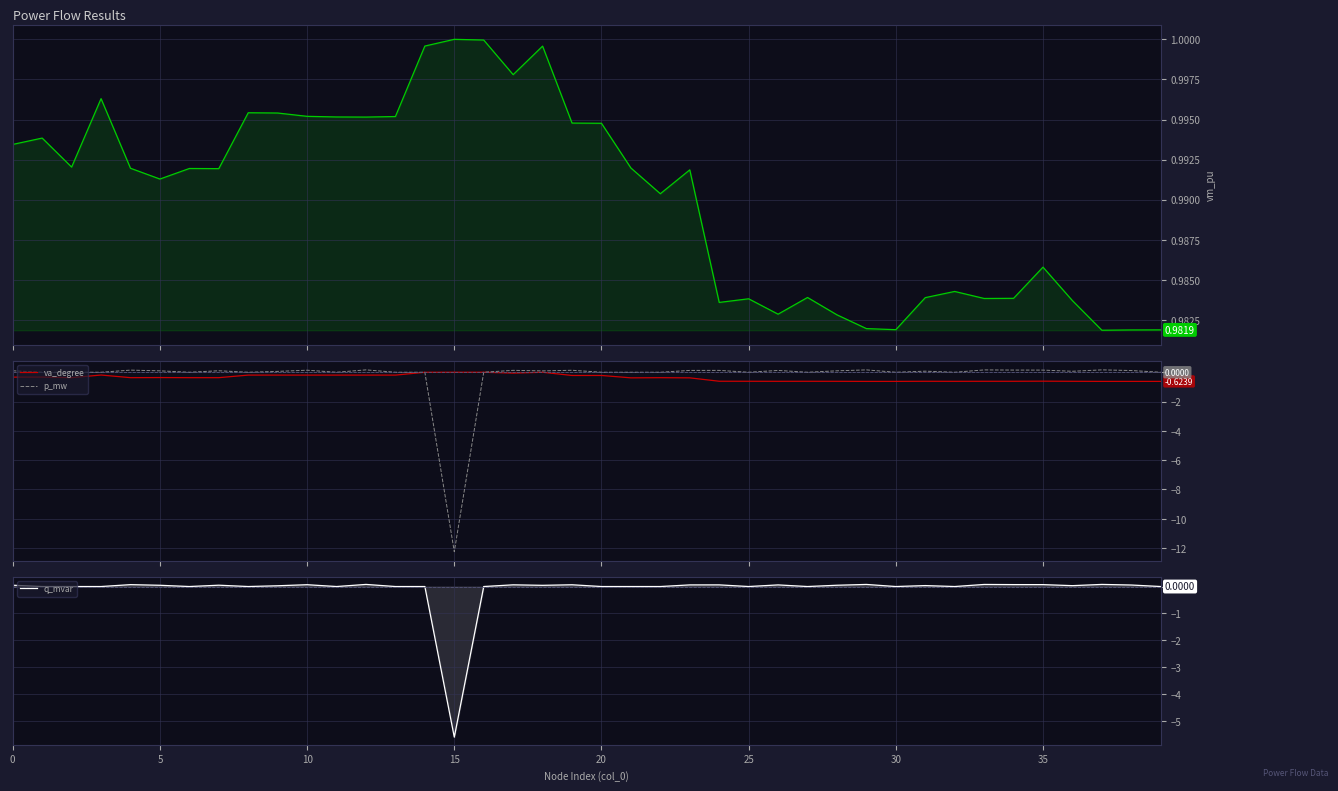

Which series has the largest total across all categories?

vm_pu